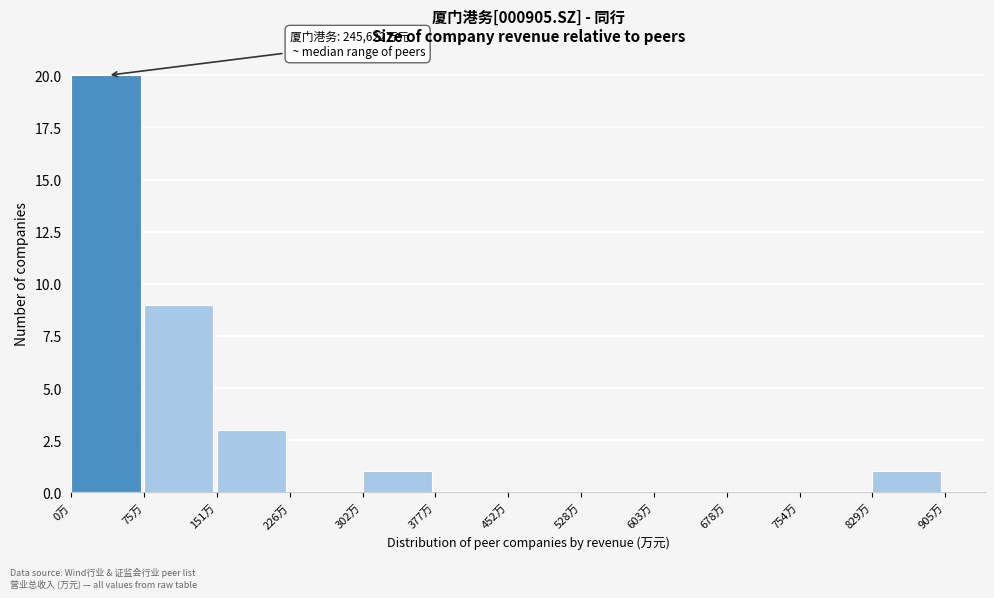

Reading left to right, extract all data points from this chart.

0万=20	75万=9	151万=3	226万=0	302万=1	377万=0	452万=0	528万=0	603万=0	678万=0	754万=0	829万=1